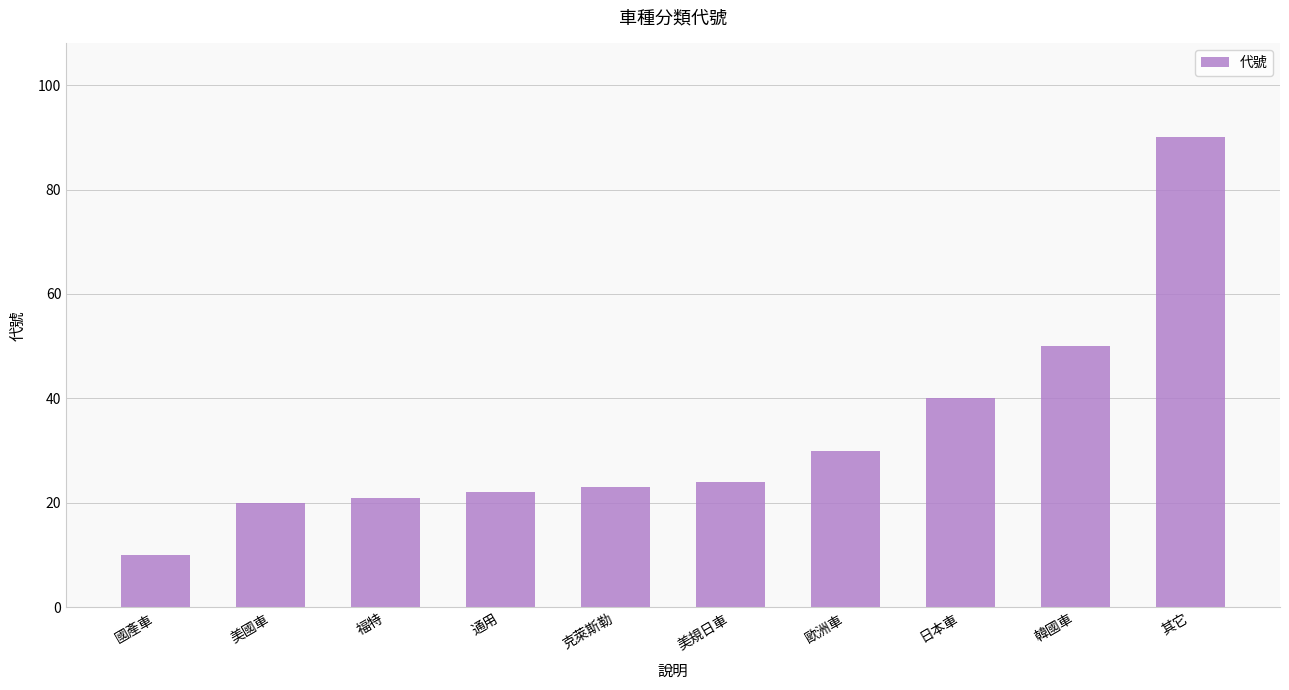

At which category does the chart reach its minimum across all series?

國產車